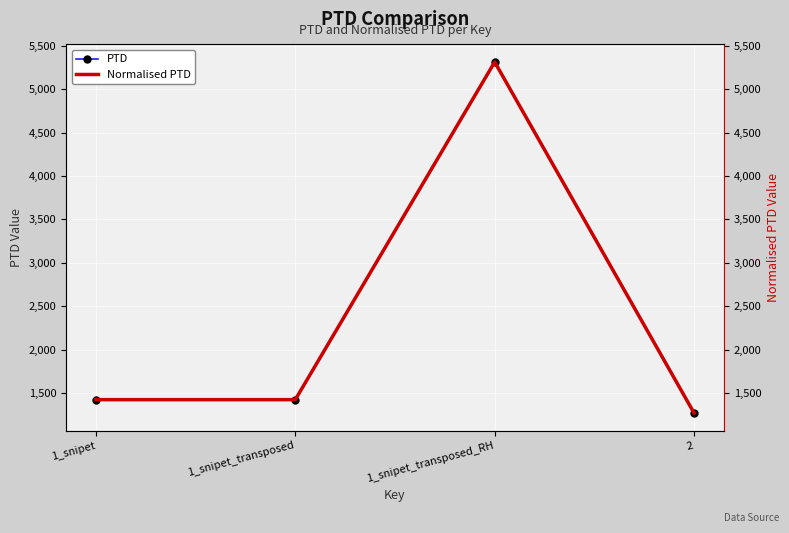

Rank the series by their maximum value, from lowest to highest.

PTD, Normalised PTD